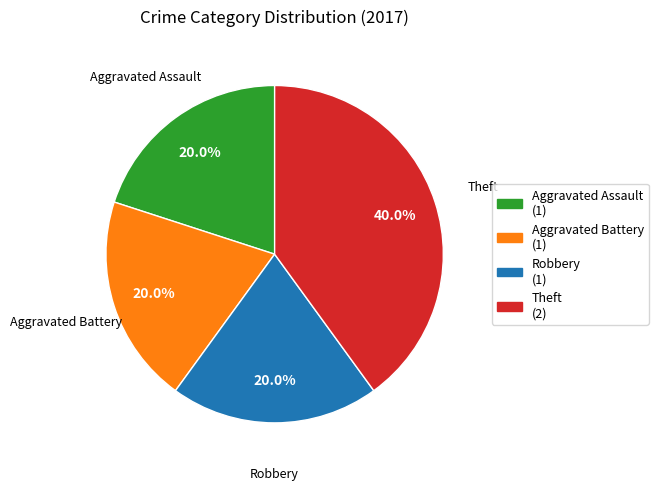

Is it true that Aggravated Assault is 20% of the pie?

True